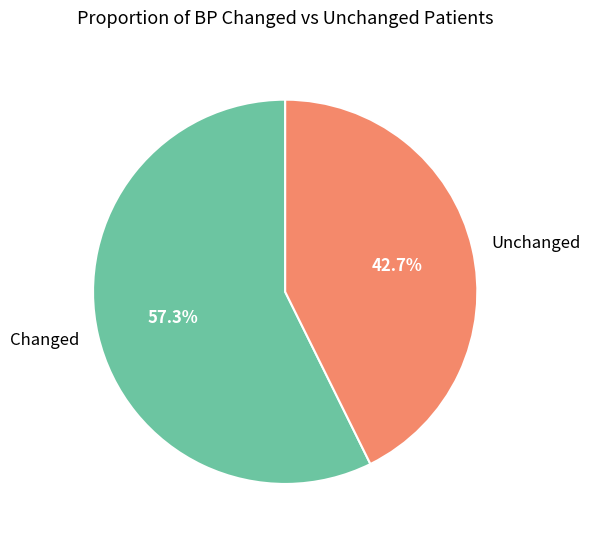

How many segments does this pie chart have?

2